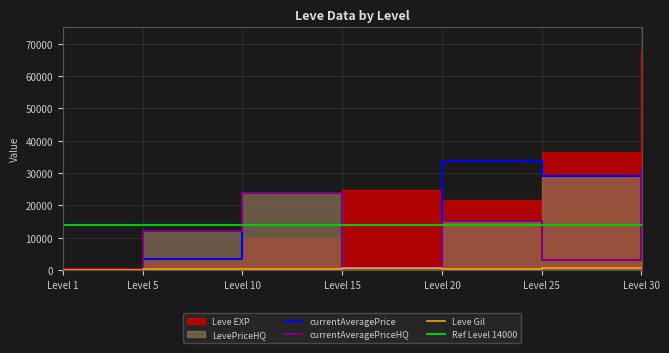

How many values in the currentAveragePrice series exceed 23725?

3